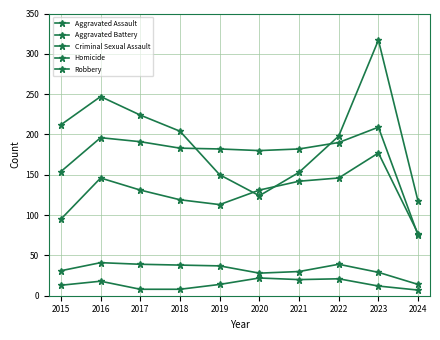

How many interior local peaks does the Aggravated Battery series have?

2